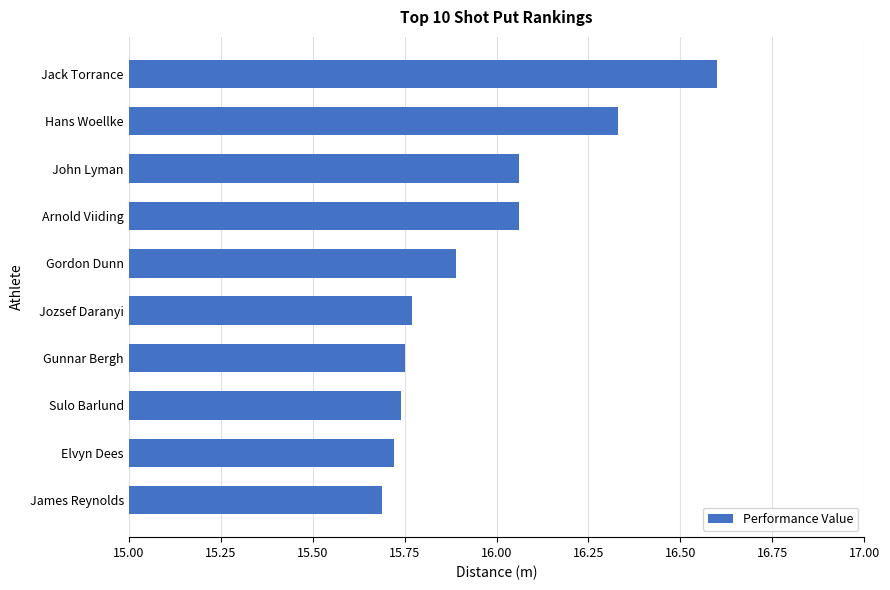

What is the label of the 6th bar from the top?

Jozsef Daranyi